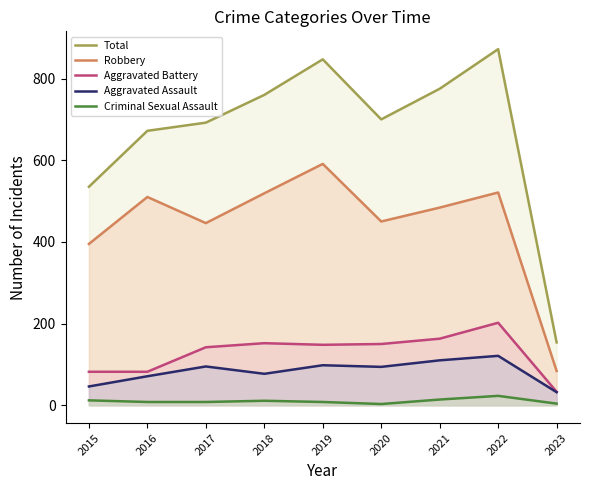

True or false: Aggravated Battery and Criminal Sexual Assault intersect in this chart.

False